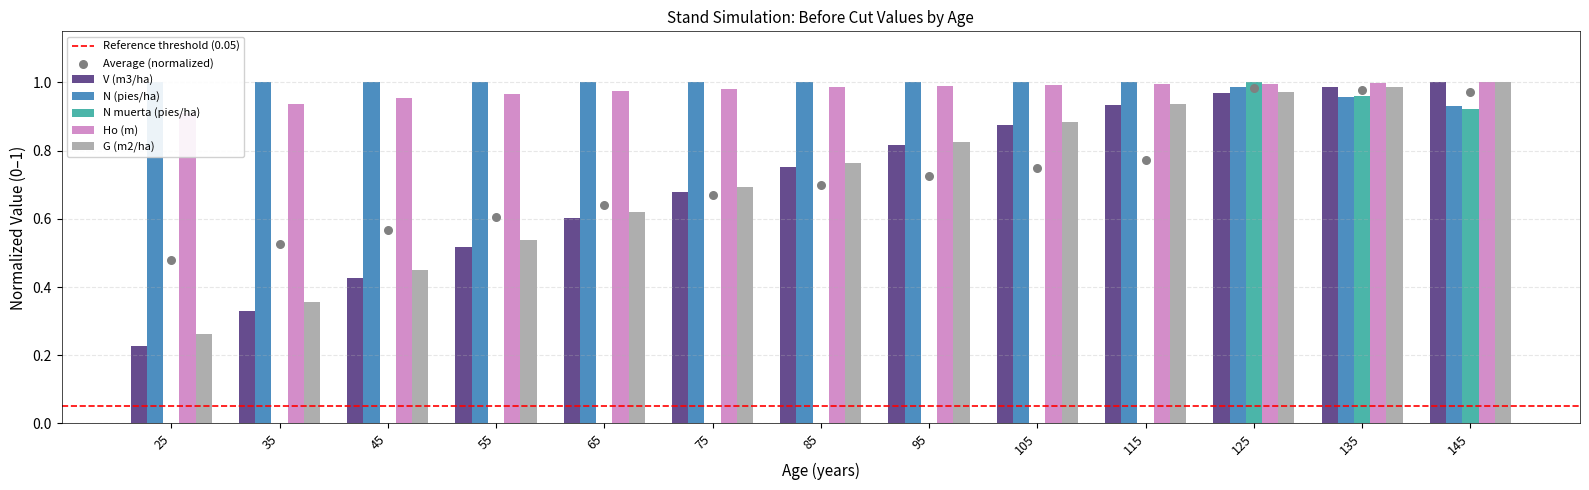

At which category is the sum across all series the highest?

125